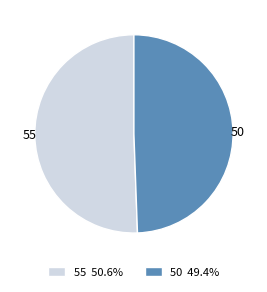

Rank the categories by value from lowest to highest.

50, 55